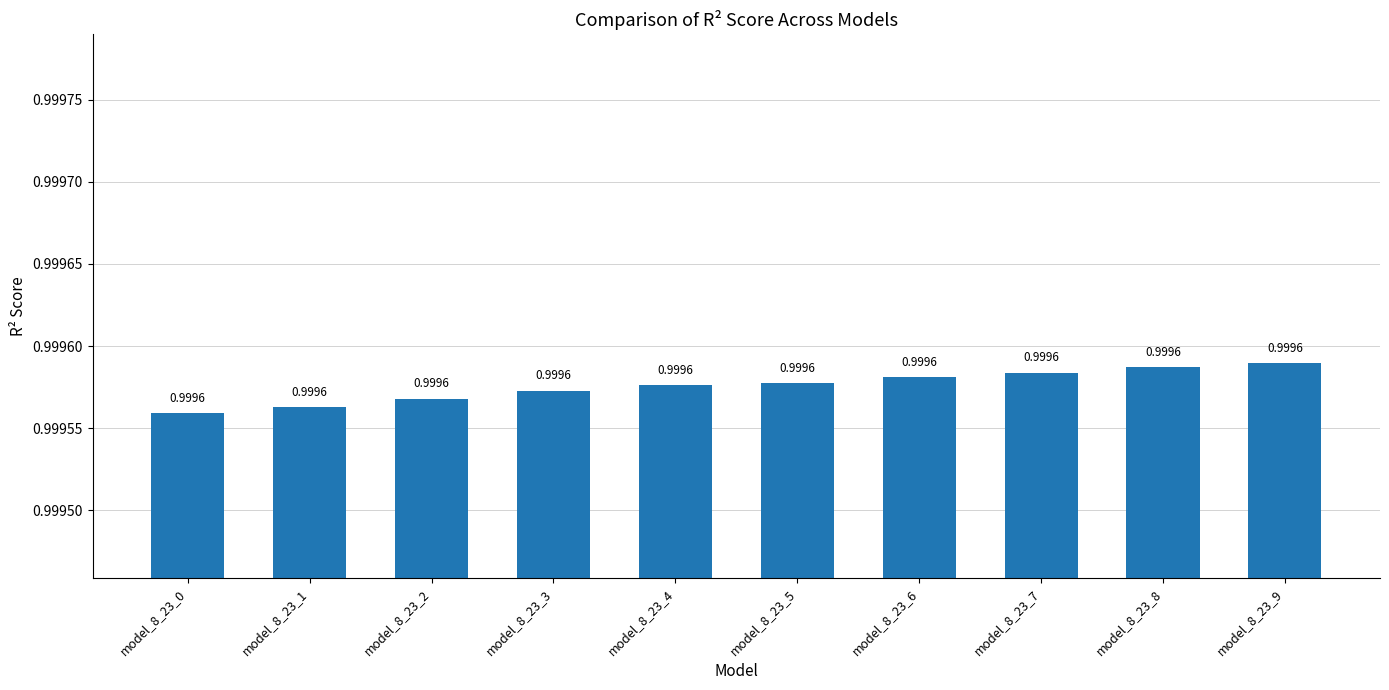

What is the sum of all values?

10.0